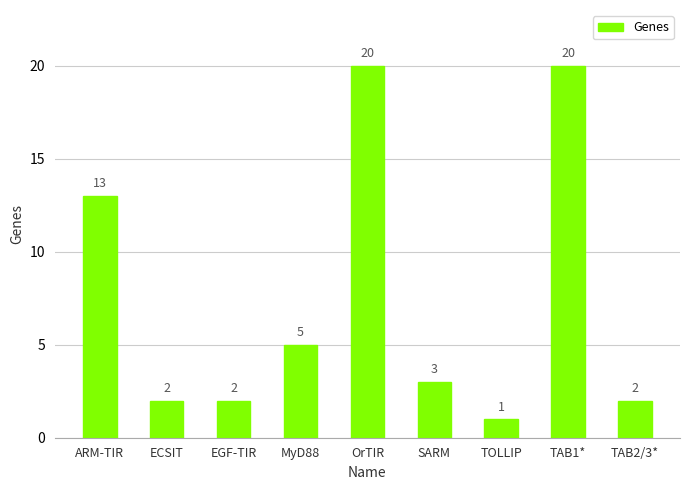

What position from the left is MyD88?

4